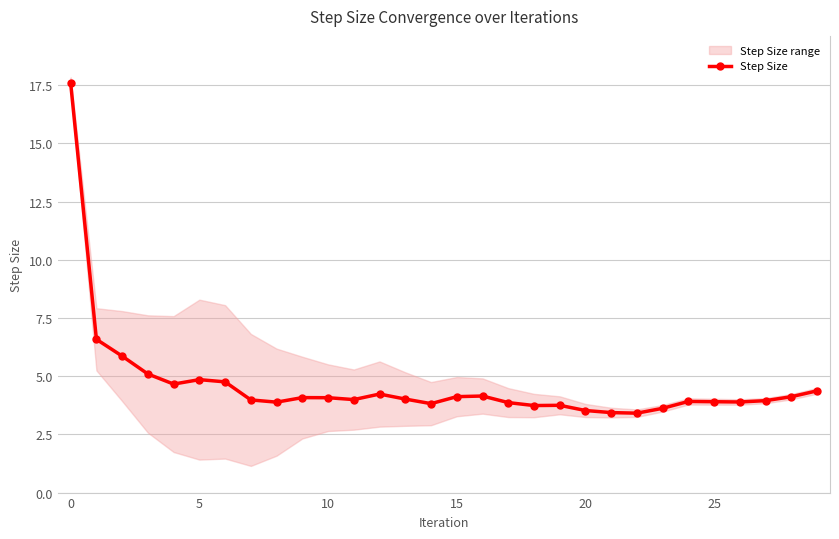

How many data points are above 4?

15